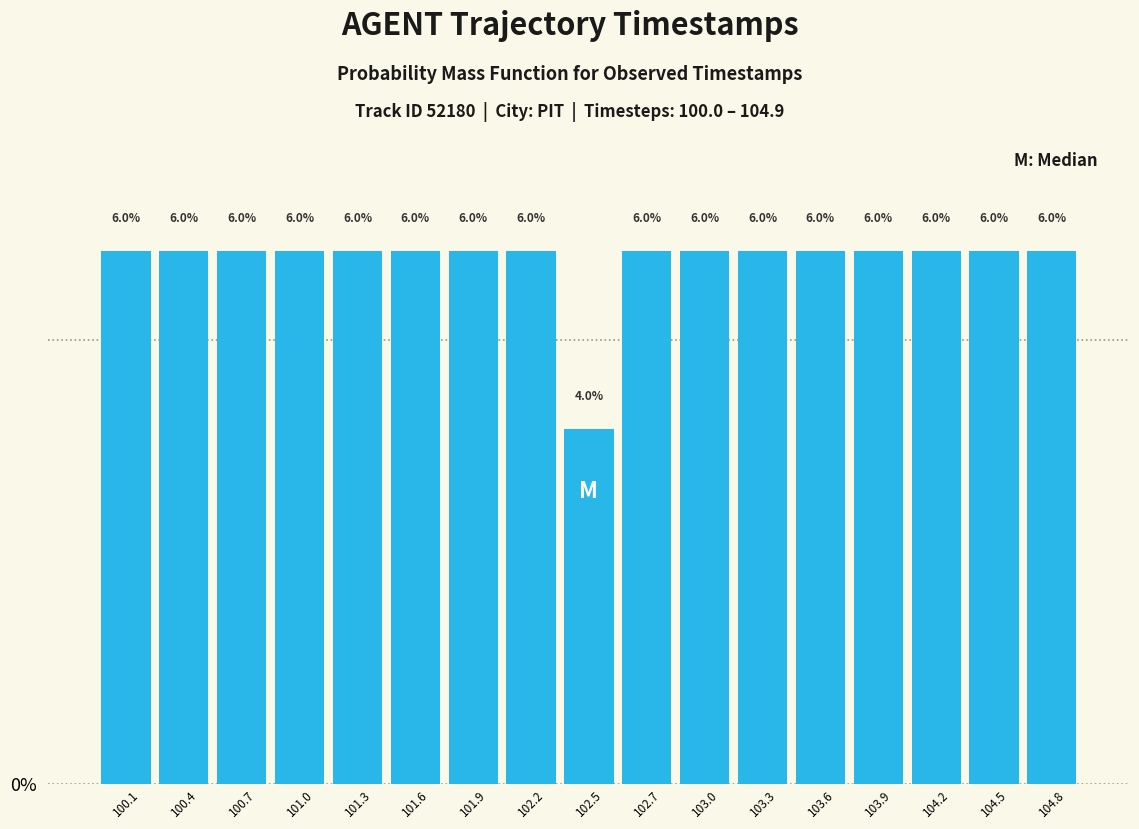

Reading left to right, transcribe this chart: for each bar, give the range it covers on the x-axis and its height. The bar edges are not printed on the chart, so give them approximately, as read against the axis.

100.00 to 100.30: 6.0
100.30 to 100.60: 6.0
100.60 to 100.85: 6.0
100.85 to 101.15: 6.0
101.15 to 101.45: 6.0
101.45 to 101.75: 6.0
101.75 to 102.00: 6.0
102.00 to 102.30: 6.0
102.30 to 102.60: 4.0
102.60 to 102.90: 6.0
102.90 to 103.15: 6.0
103.15 to 103.45: 6.0
103.45 to 103.75: 6.0
103.75 to 104.05: 6.0
104.05 to 104.30: 6.0
104.30 to 104.60: 6.0
104.60 to 104.90: 6.0